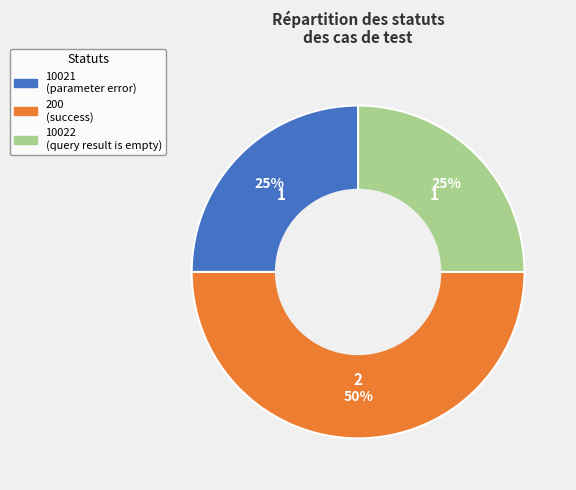

To the nearest percent, what is the difference between the largest and smallest slice percentages?

25%